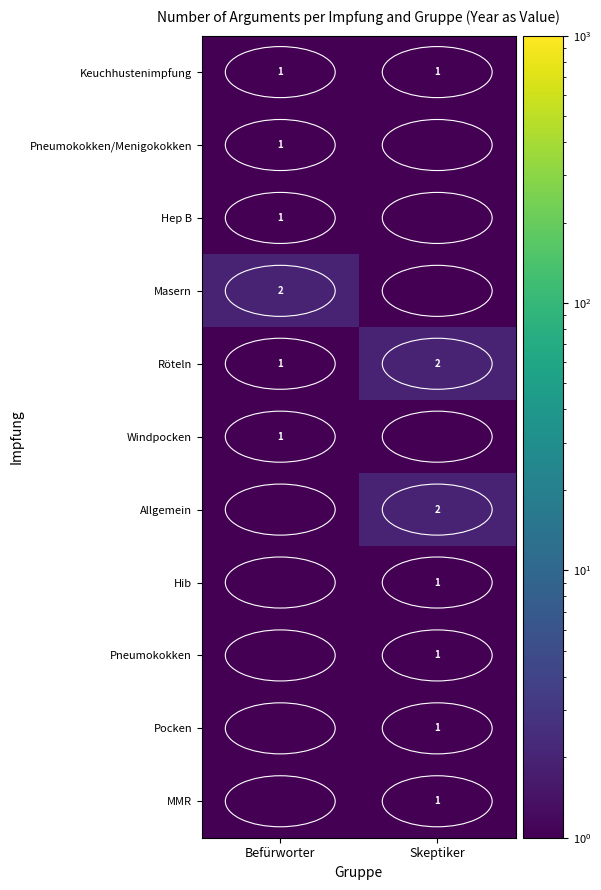

The Allgemein series shows 2.9 at Skeptiker. True or false?

False